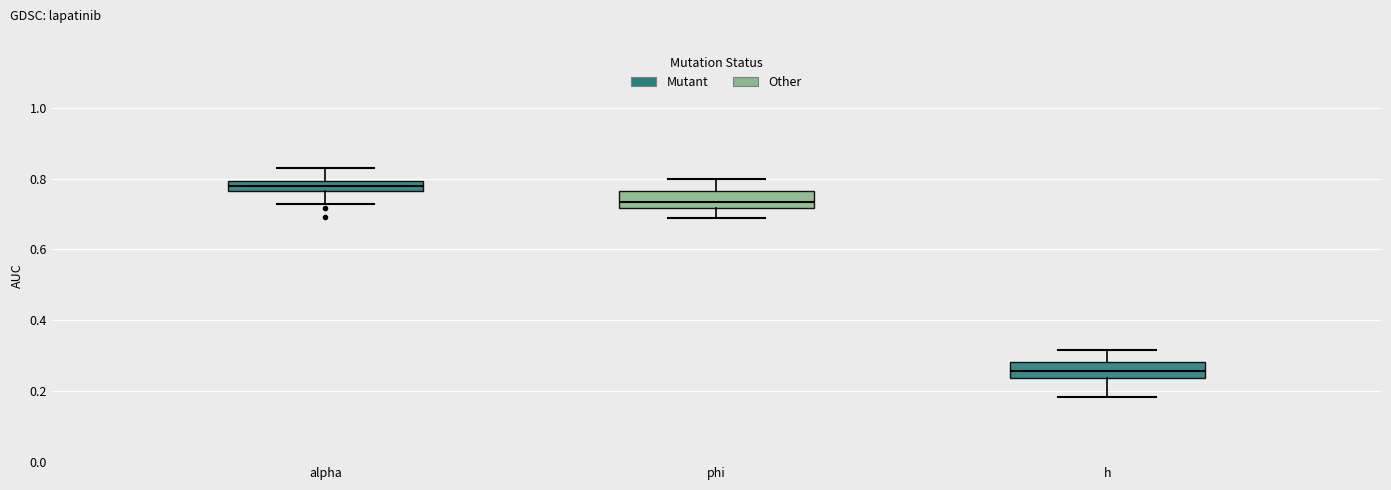

Where does the upper whisker of the box for h end on the y-axis? The values are not printed on the chart, so give them approximately, as read against the axis.

0.32